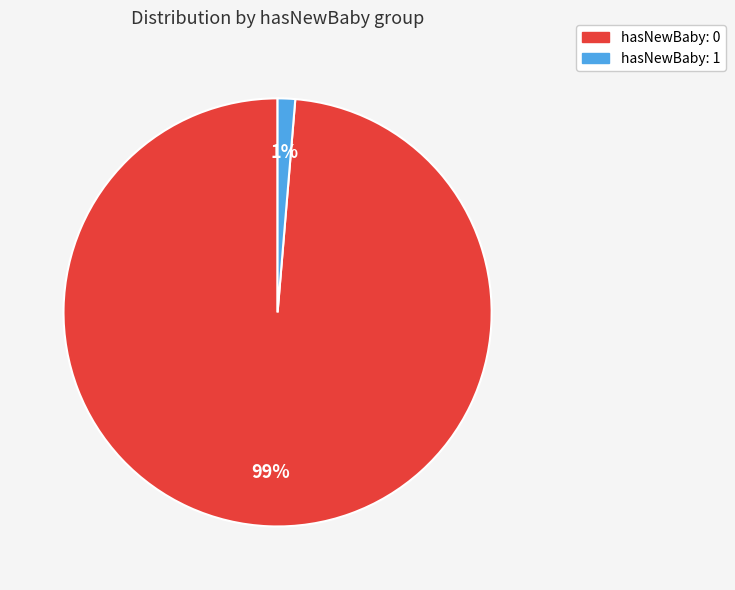

What is the largest slice in the pie chart?

hasNewBaby: 0